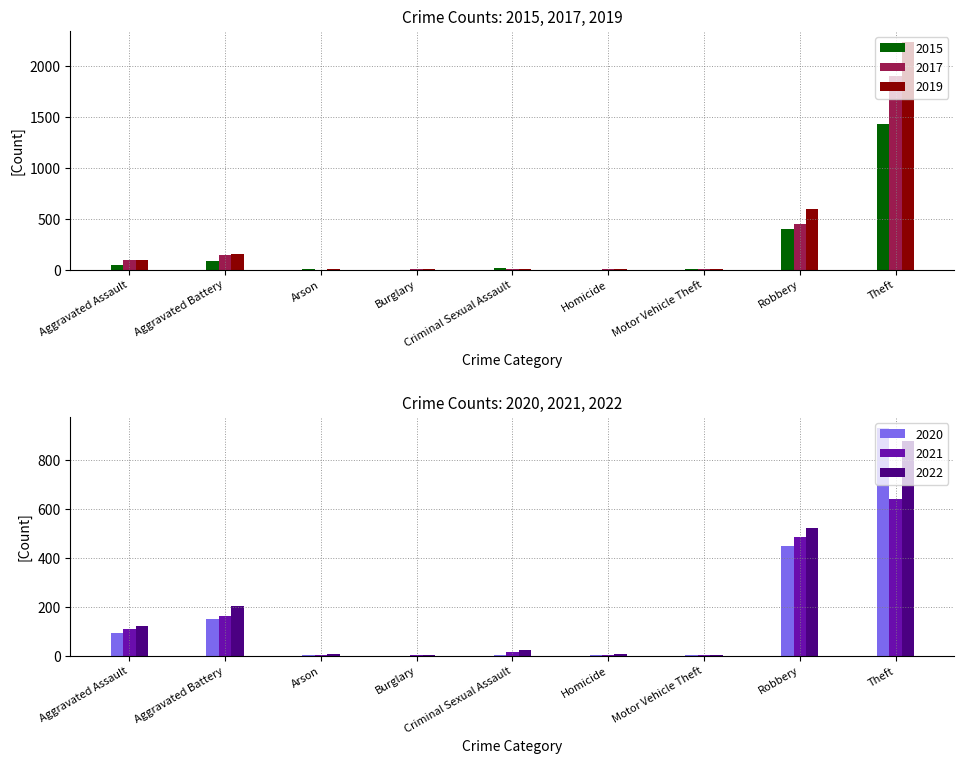

Rank the series by their maximum value, from highest to lowest.

2019, 2017, 2015, 2020, 2022, 2021